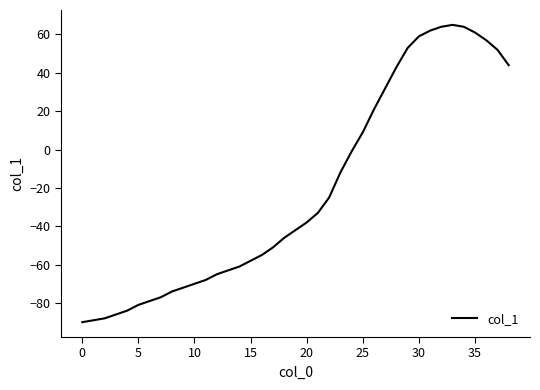

What is the greatest value displayed?

65